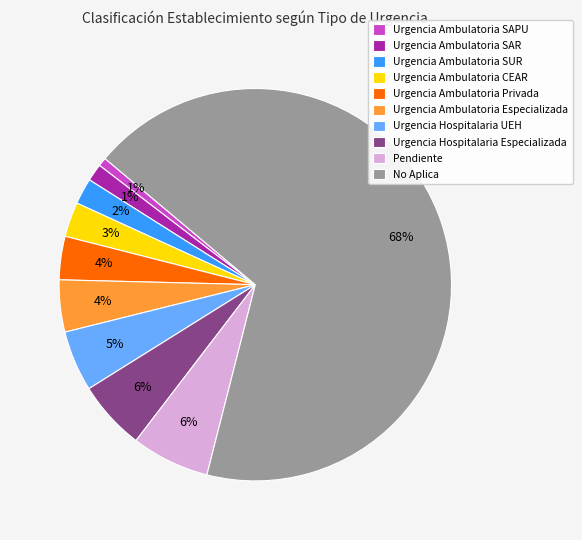

Is there a majority slice in this chart?

Yes